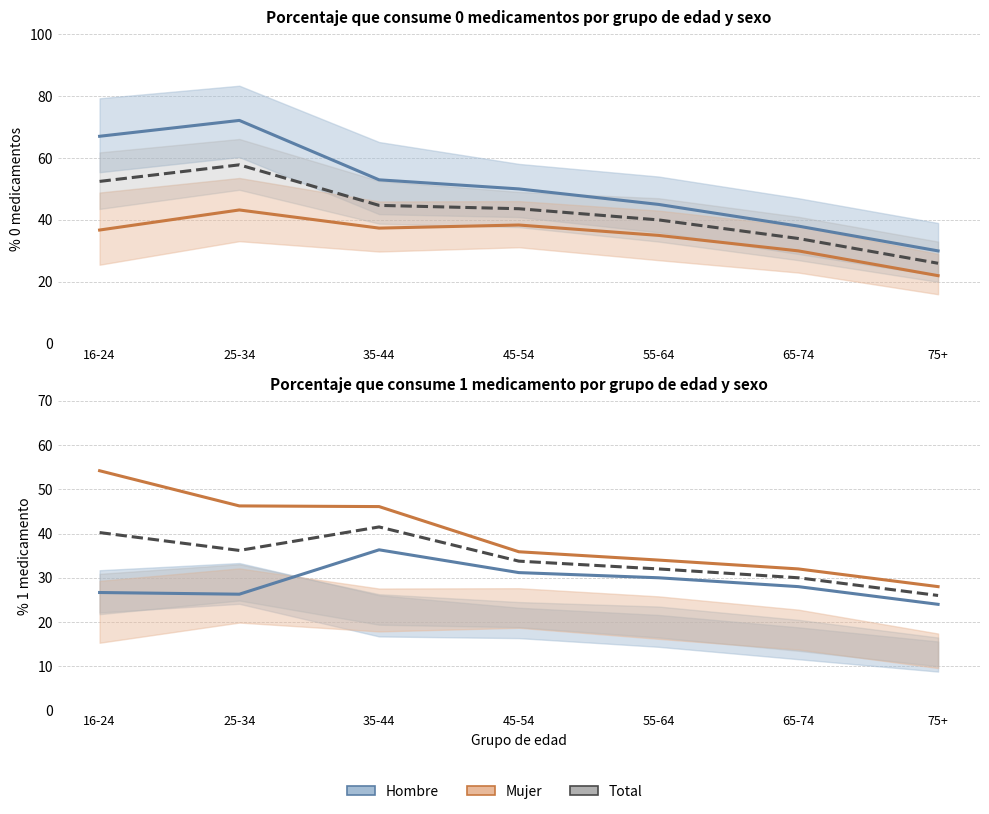

What is the value of the Total point at the 2nd from the left?

36.2